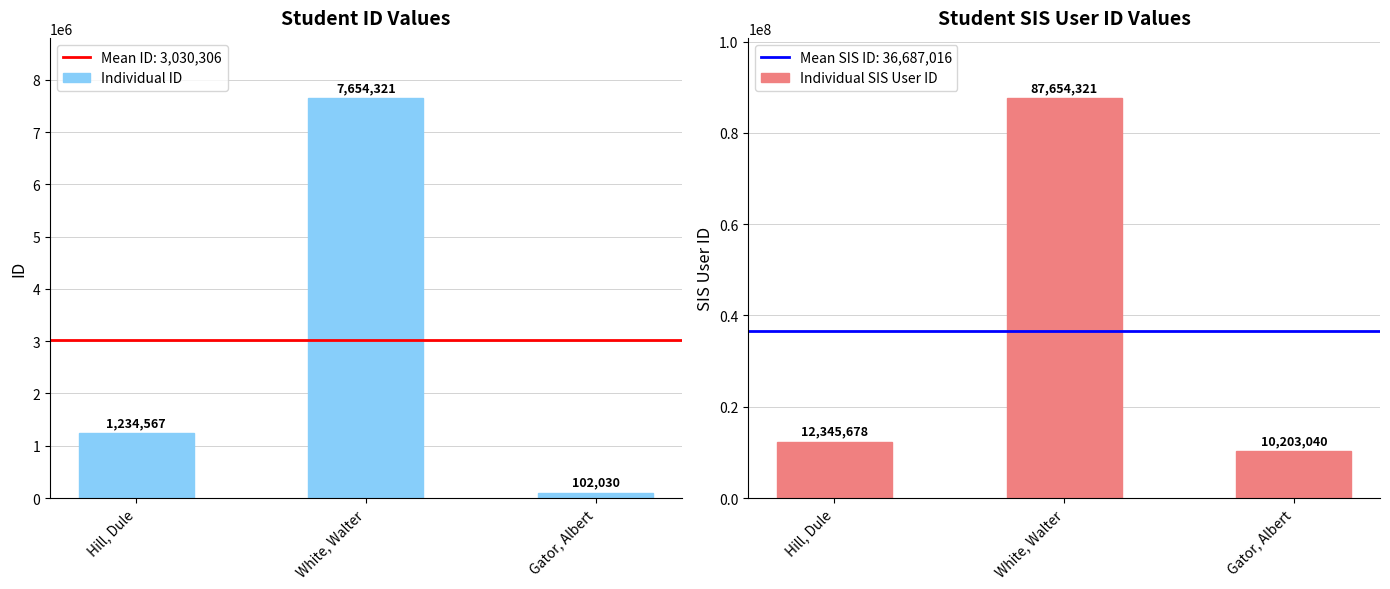

Rank the series by their maximum value, from lowest to highest.

Individual ID, Individual SIS User ID